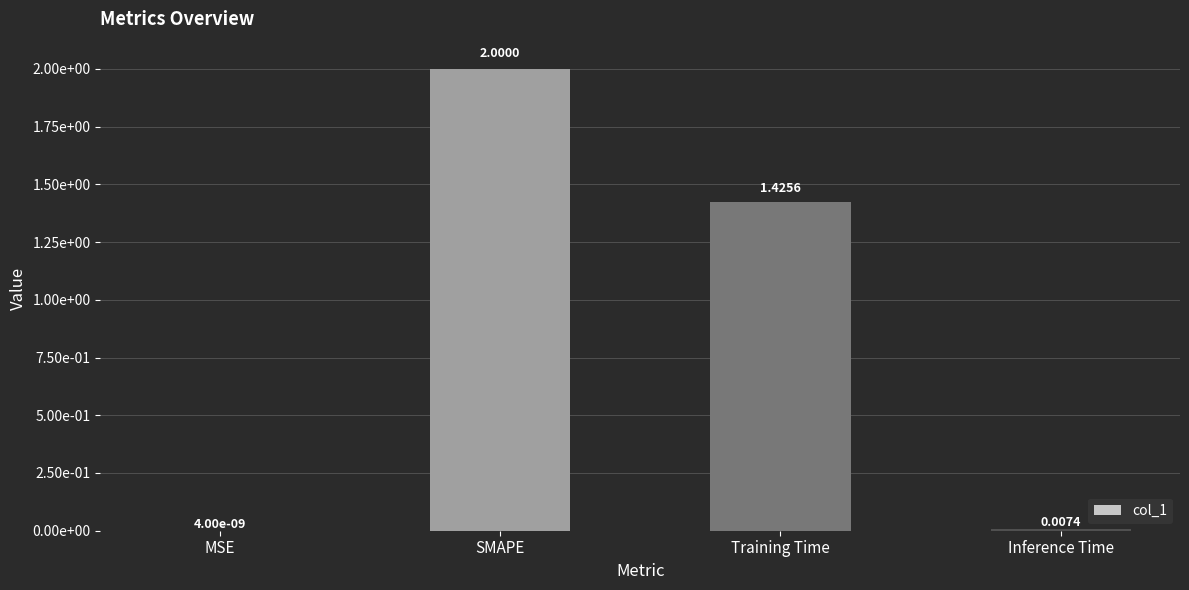

How many categories are shown in the chart?

4